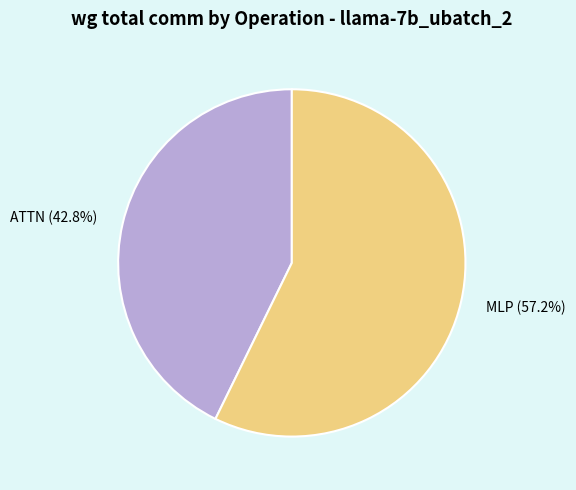

What is the total percentage of MLP and ATTN?

100.0%